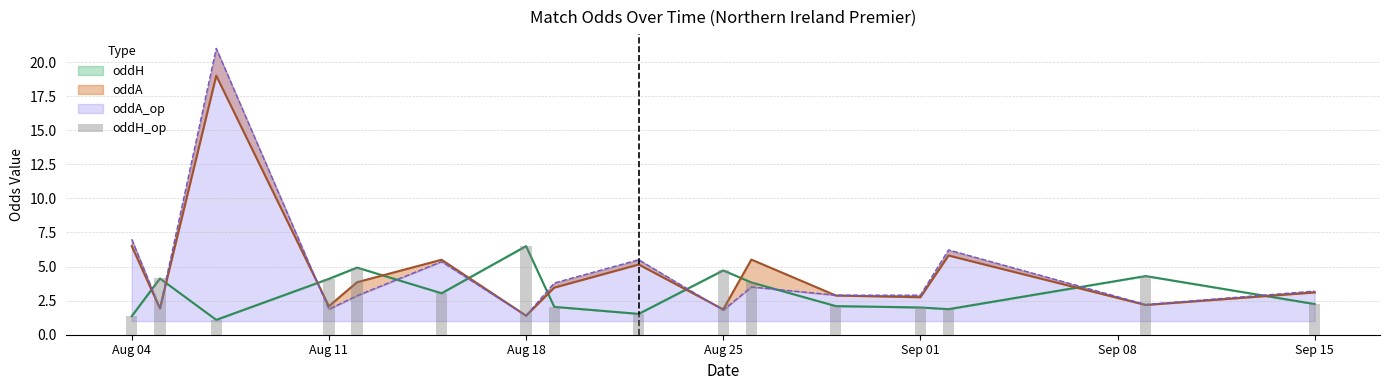

Is it true that the value at Aug 11 is 1.1?

False